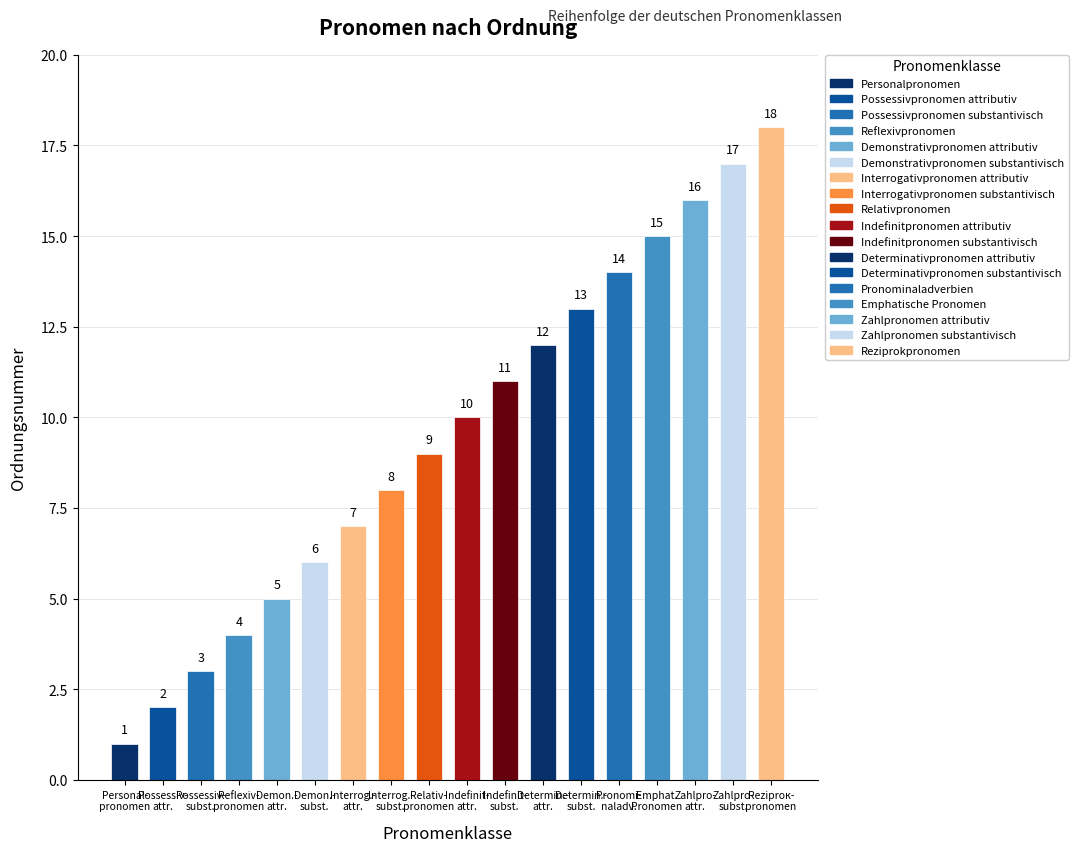

What is the average value?

10